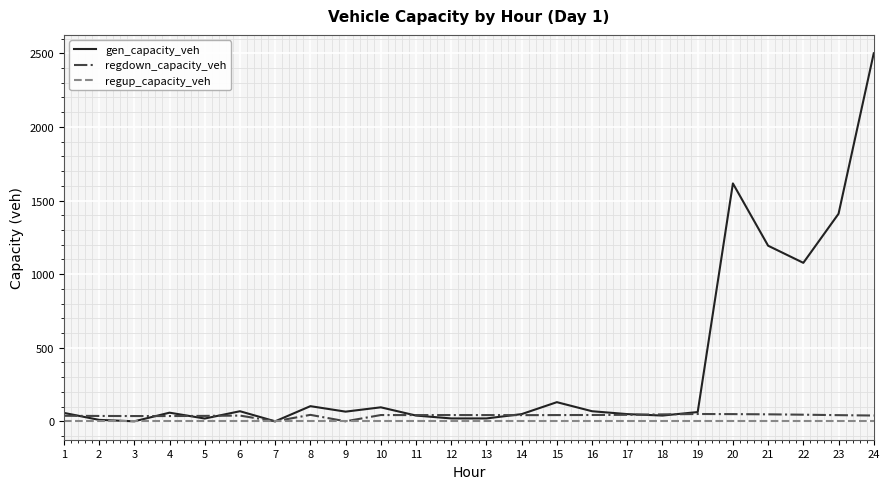

Between 3 and 24, which series saw the biggest shift?

gen_capacity_veh